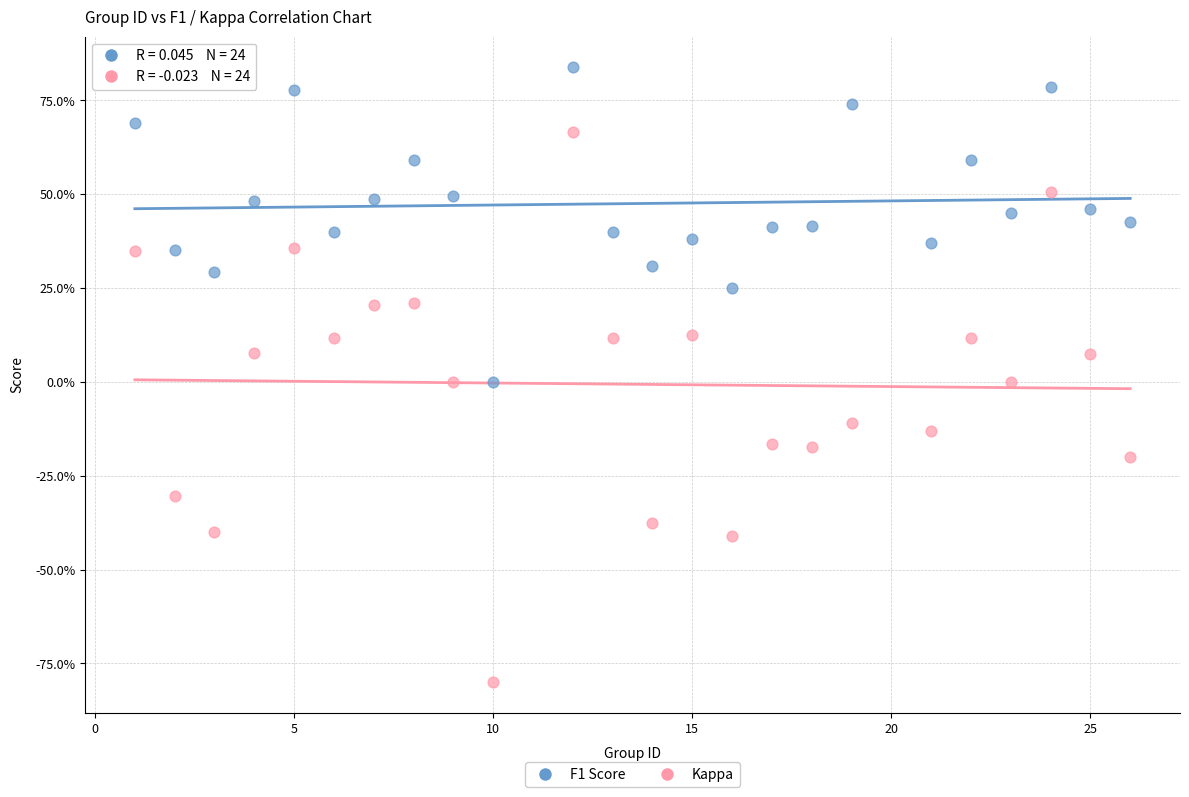

Which series reaches the minimum Y coordinate?

Kappa